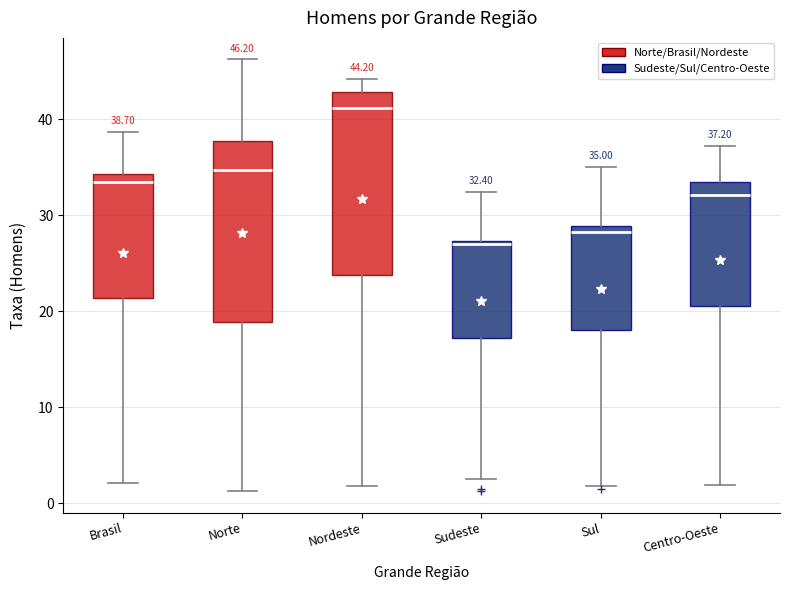

Which box has the highest median line?

Nordeste